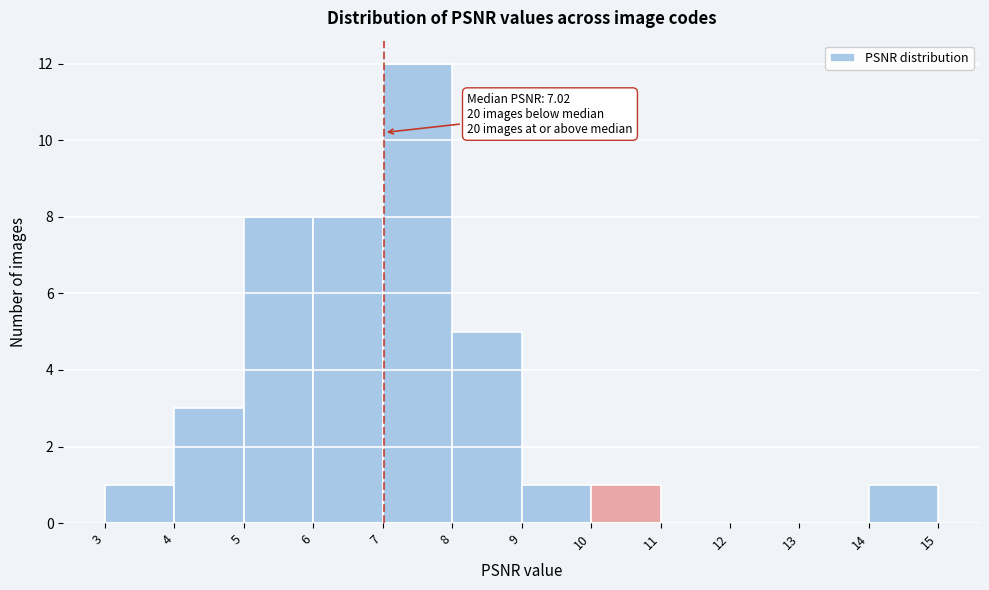

Which range on the x-axis has the tallest bar?

7 to 8